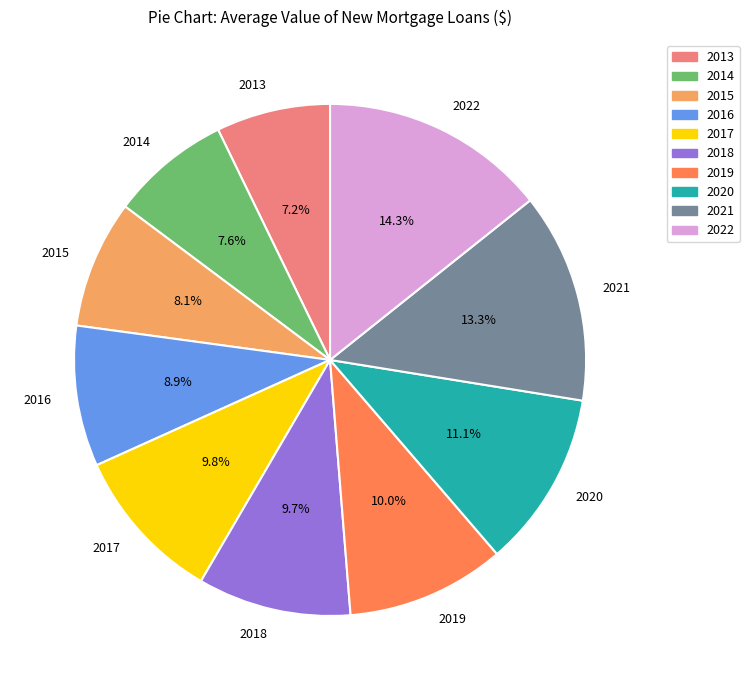

Is it true that 2015 is 8% of the pie?

True